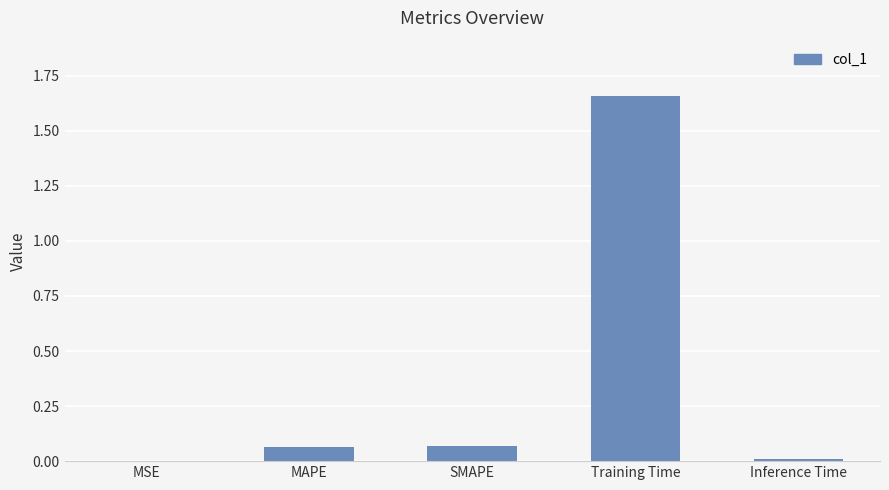

The chart shows a value of 0.0 at Inference Time. True or false?

True